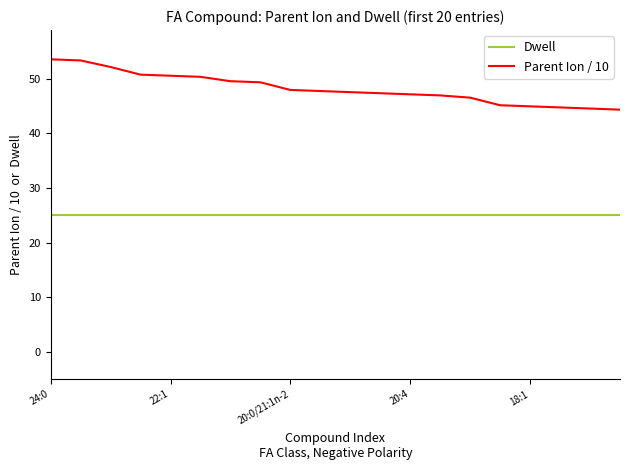

True or false: Parent Ion / 10 and Dwell intersect in this chart.

False